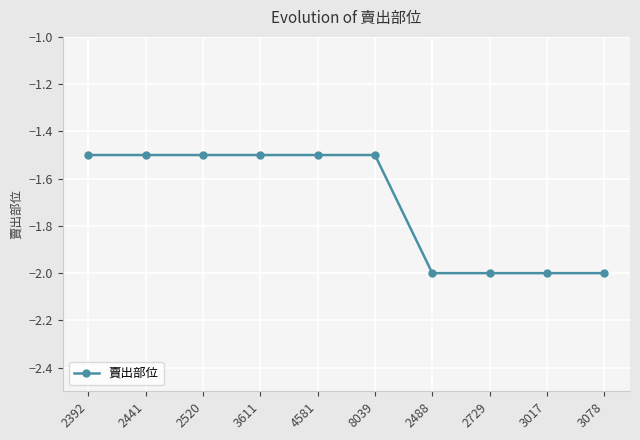

What is the smallest value displayed?

-2.0